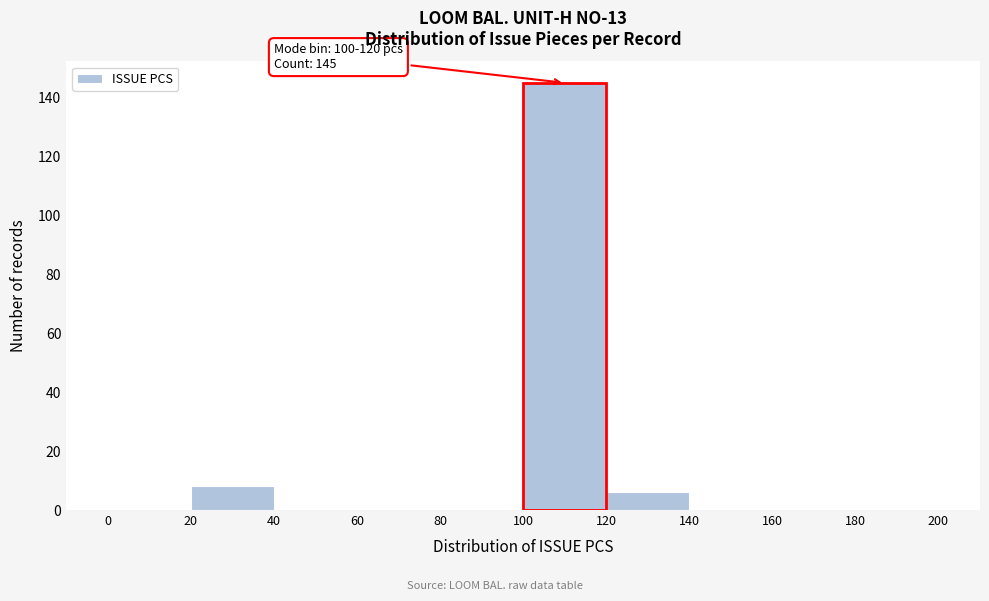

Which range on the x-axis has the tallest bar?

100 to 120